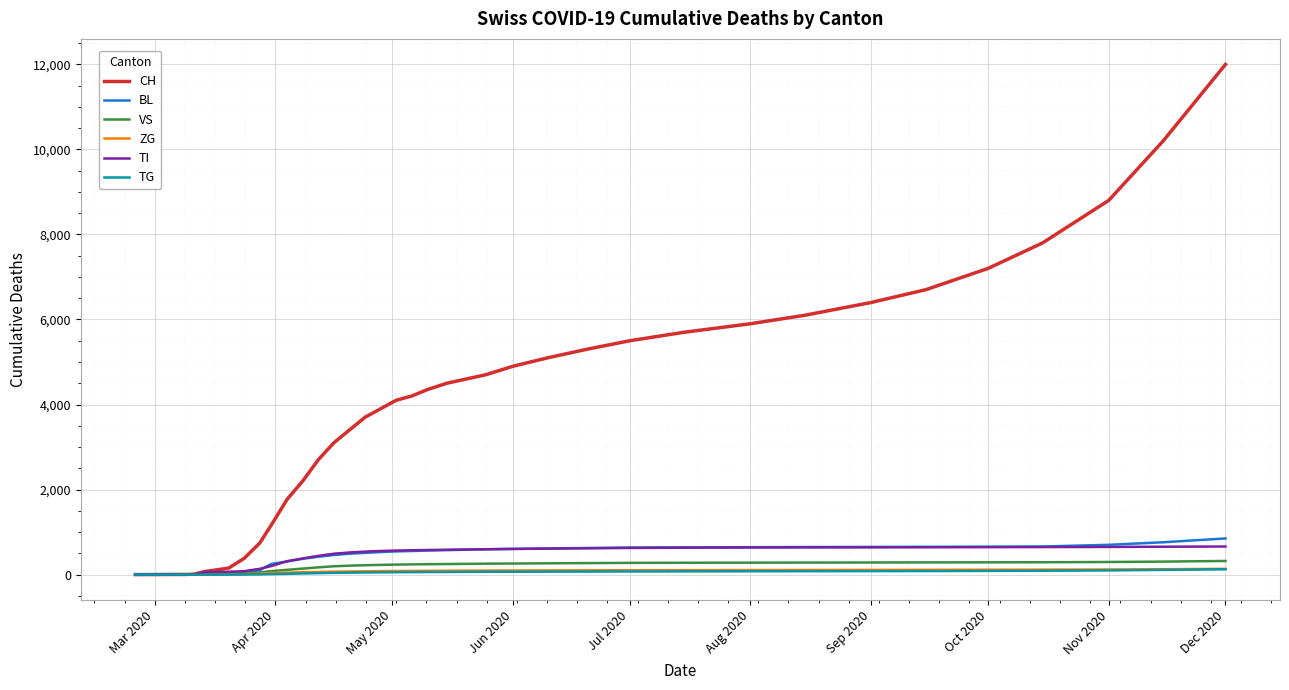

What is the greatest value displayed?

12000